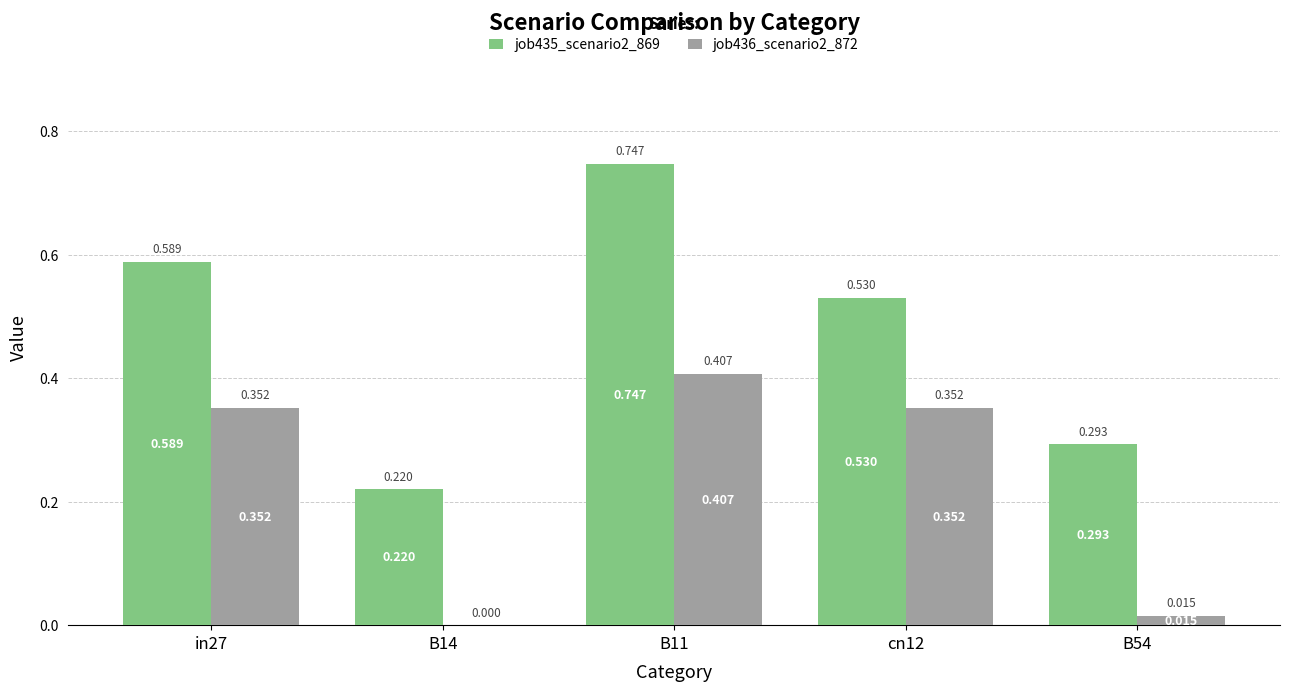

Reading left to right, what are all the values shown in this chart?

job435_scenario2_869: in27=0.6	B14=0.2	B11=0.7	cn12=0.5	B54=0.3
job436_scenario2_872: in27=0.4	B14=0.0	B11=0.4	cn12=0.4	B54=0.0